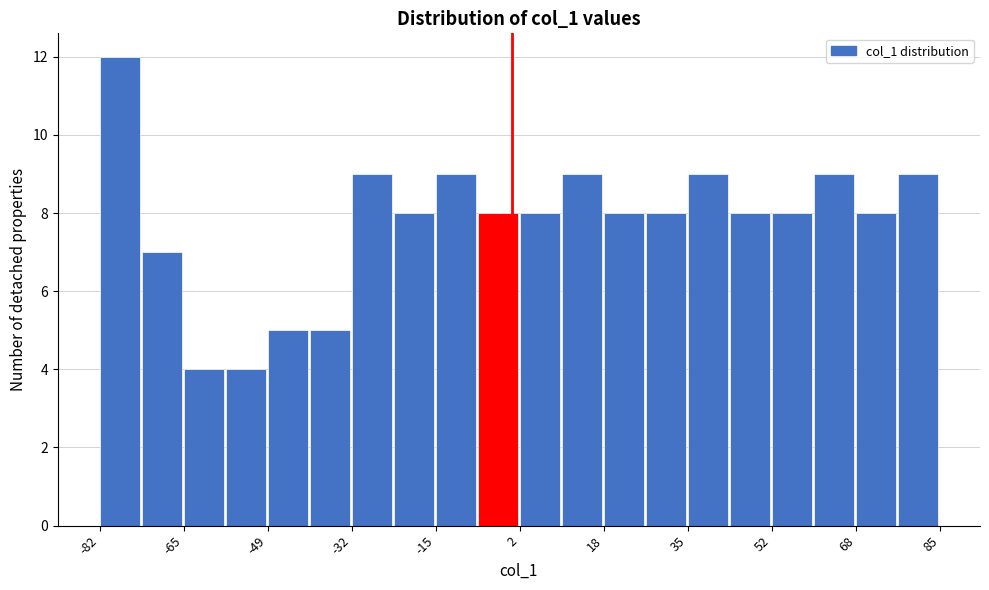

Reading left to right, list every bar in this chart as the range it spans on the x-axis followed by its height. Neither the bar edges nor the heights are printed on the chart, so give them approximately, as read against the axes.

-82 to -74: 12
-74 to -66: 7
-66 to -56: 4
-56 to -48: 4
-48 to -40: 5
-40 to -32: 5
-32 to -24: 9
-24 to -16: 8
-16 to -6: 9
-6 to 2: 8
2 to 10: 8
10 to 18: 9
18 to 26: 8
26 to 34: 8
34 to 44: 9
44 to 52: 8
52 to 60: 8
60 to 68: 9
68 to 76: 8
76 to 86: 9